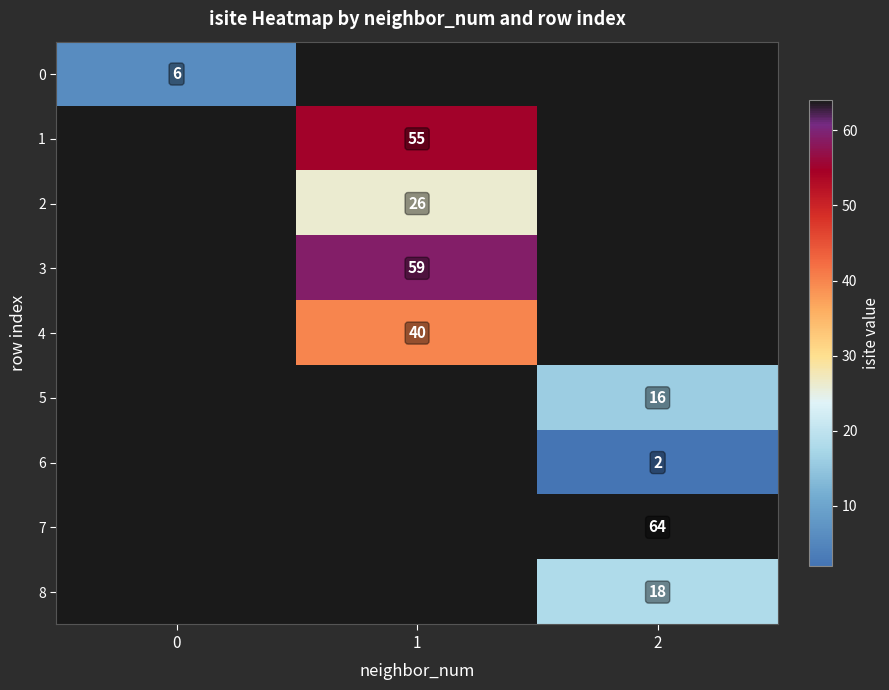

What is the greatest value displayed?

64.0